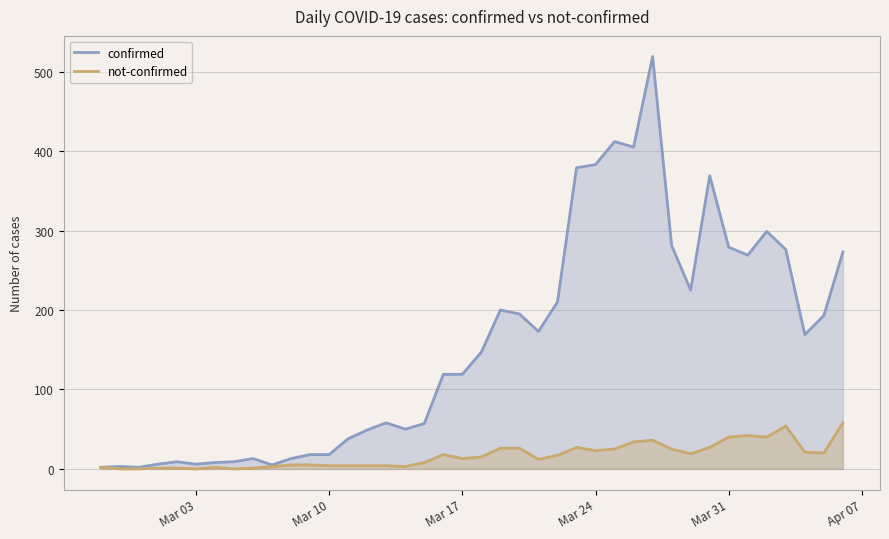

What is the value of the not-confirmed point at the 11th from the left?

5